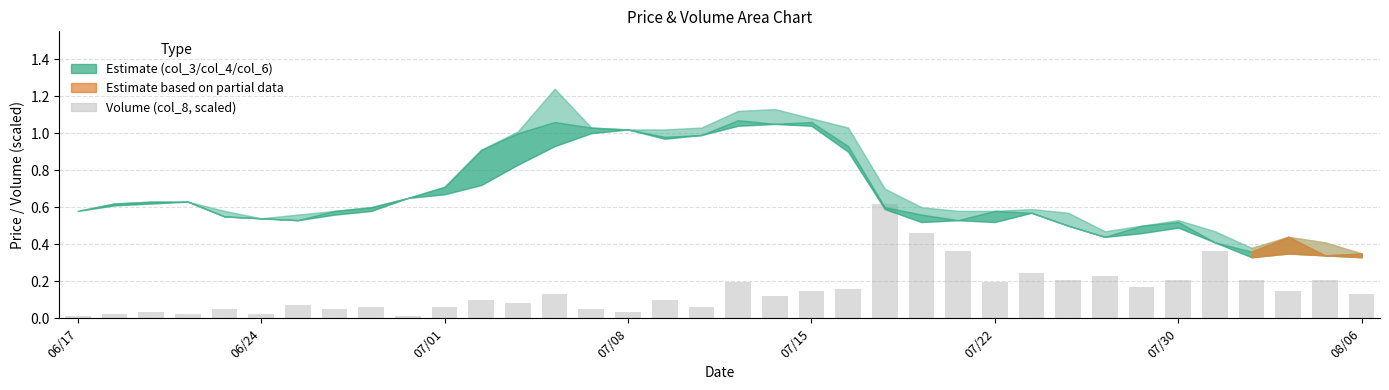

What is the sum of all values?

5.4